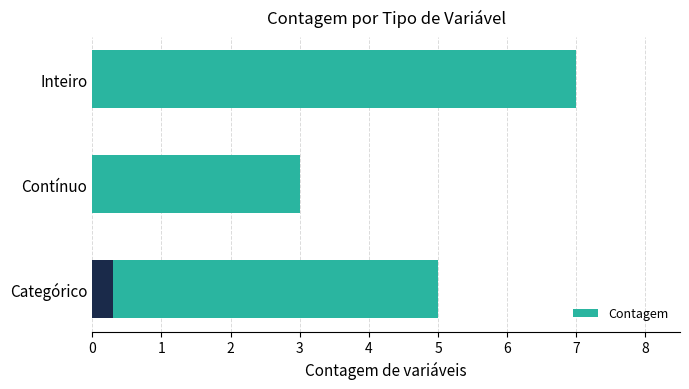

Between Categórico and Inteiro, which is larger?

Inteiro